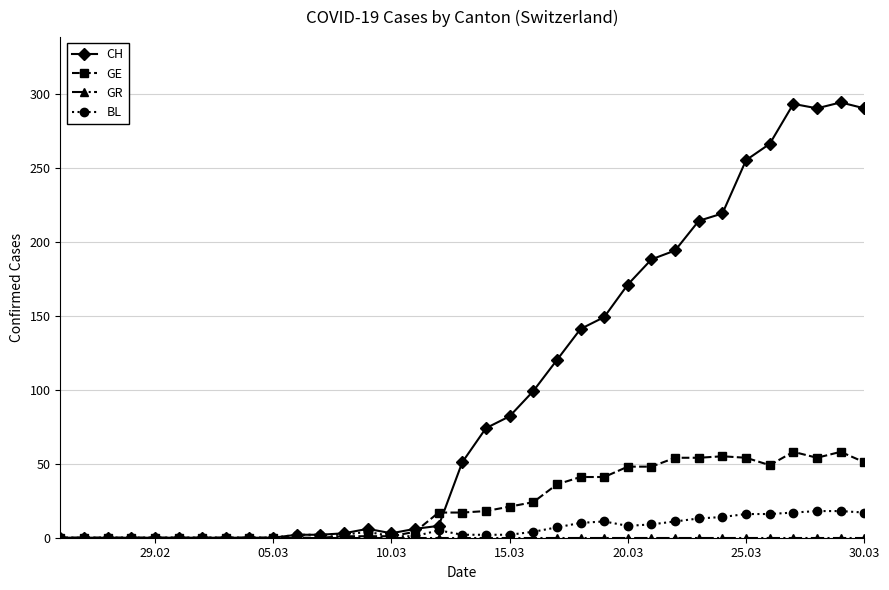

What is the average value of the CH series?

98